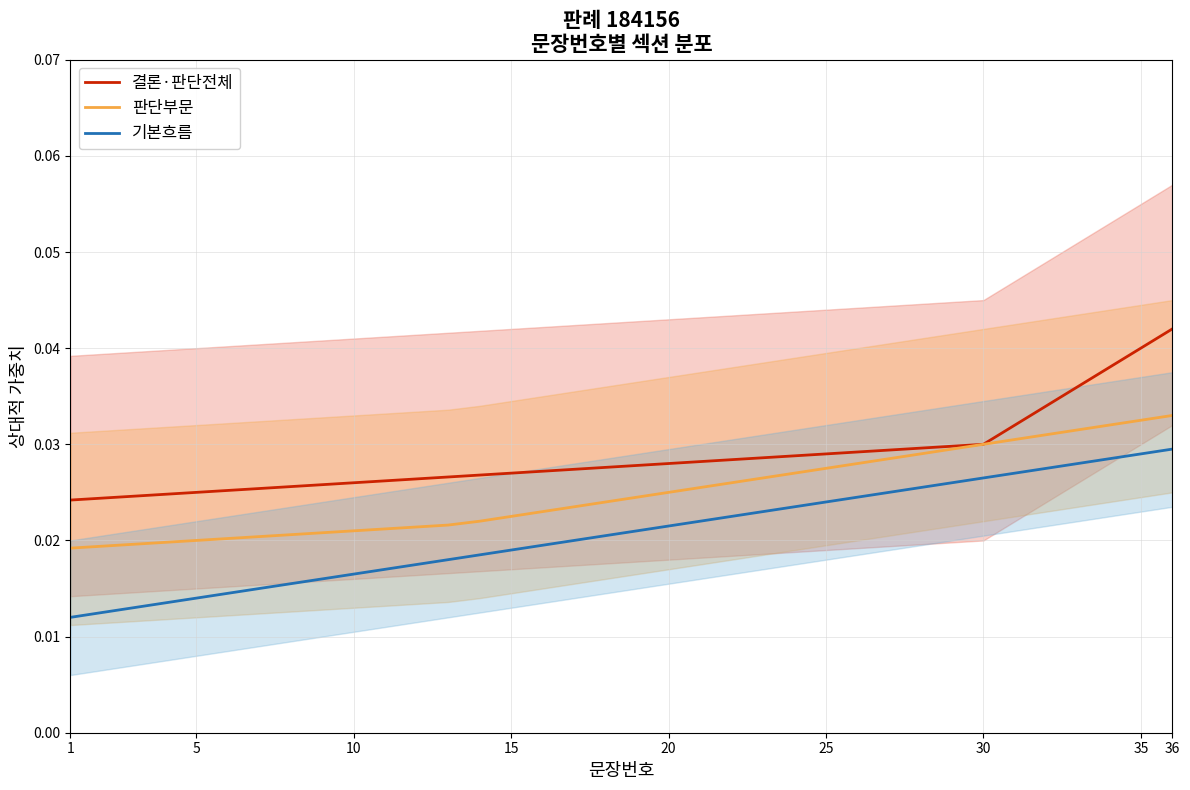

True or false: 기본흐름 and 판단부문 intersect in this chart.

False